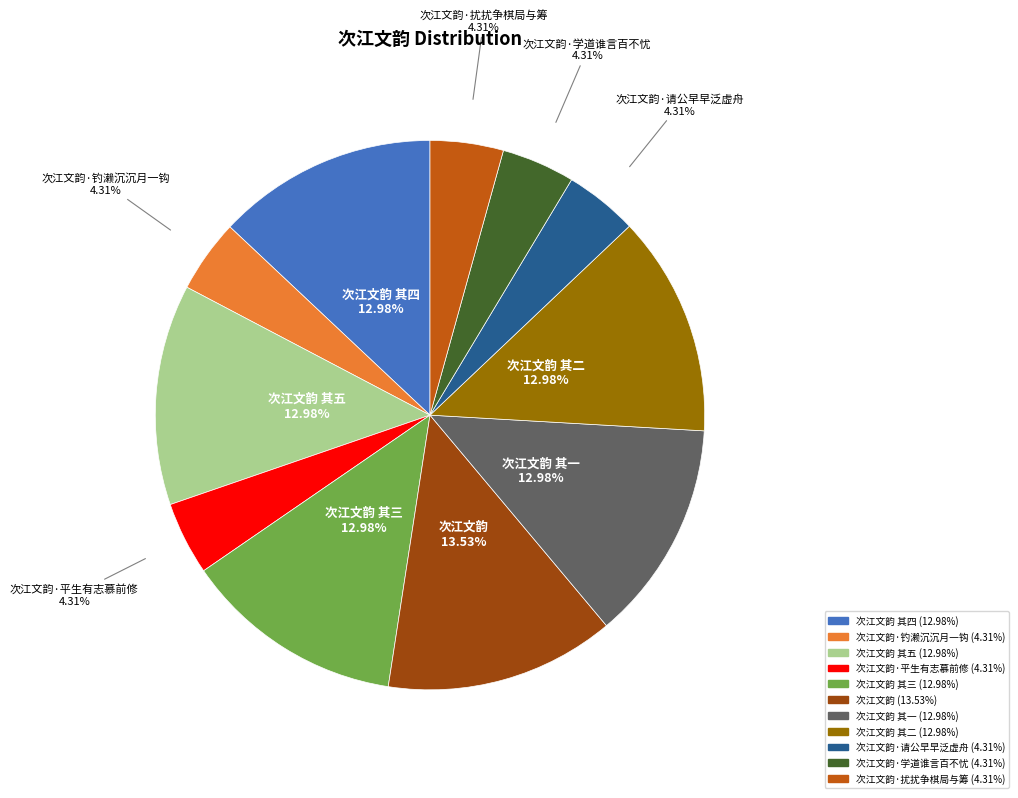

To the nearest percent, what is the average slice percentage?

9%